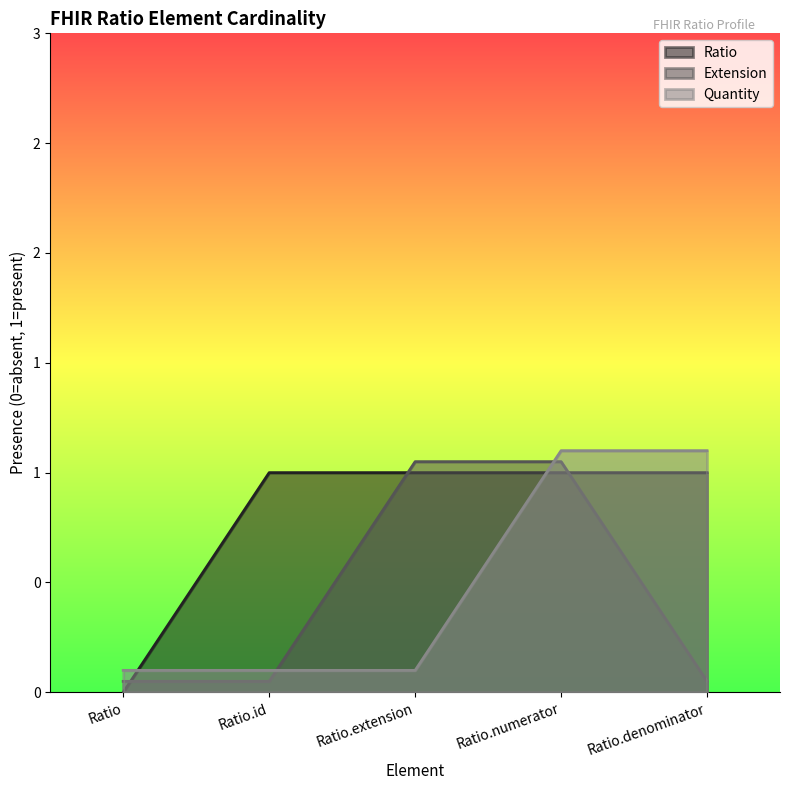

True or false: Quantity has more than 2 interior local peaks.

False